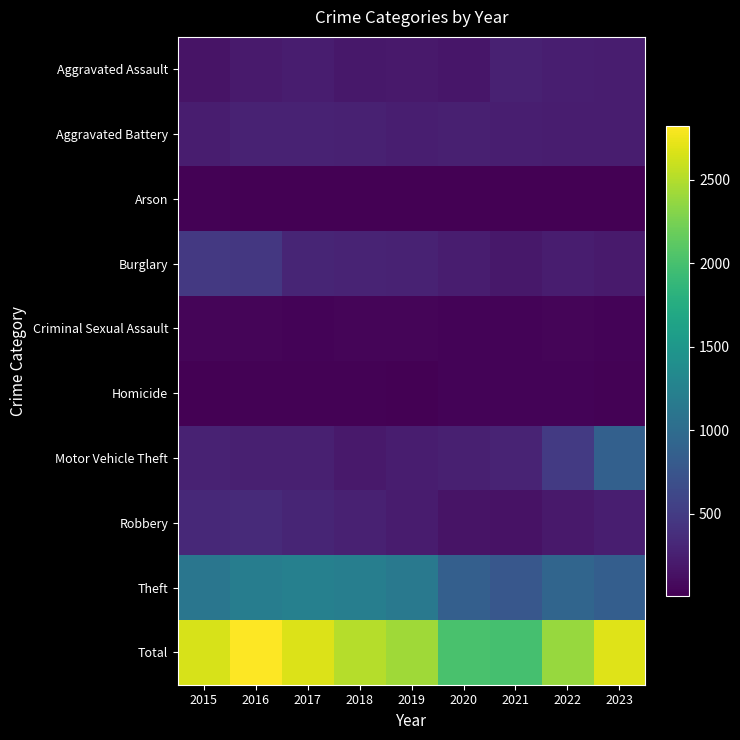

Which series has the largest total across all categories?

Total